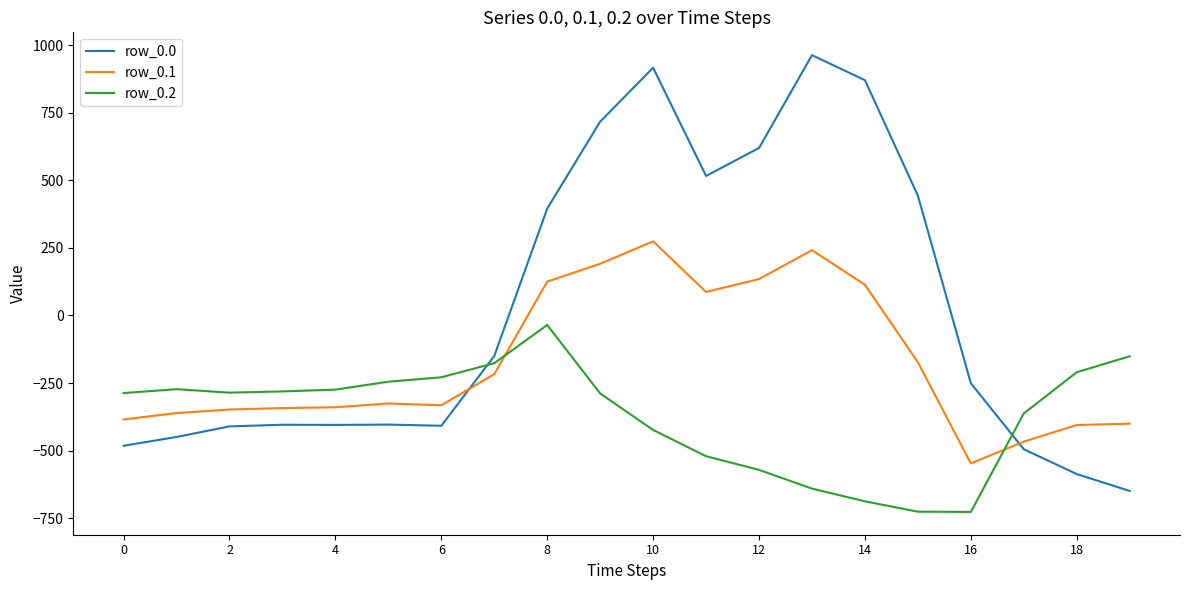

Which series has the largest total across all categories?

row_0.0